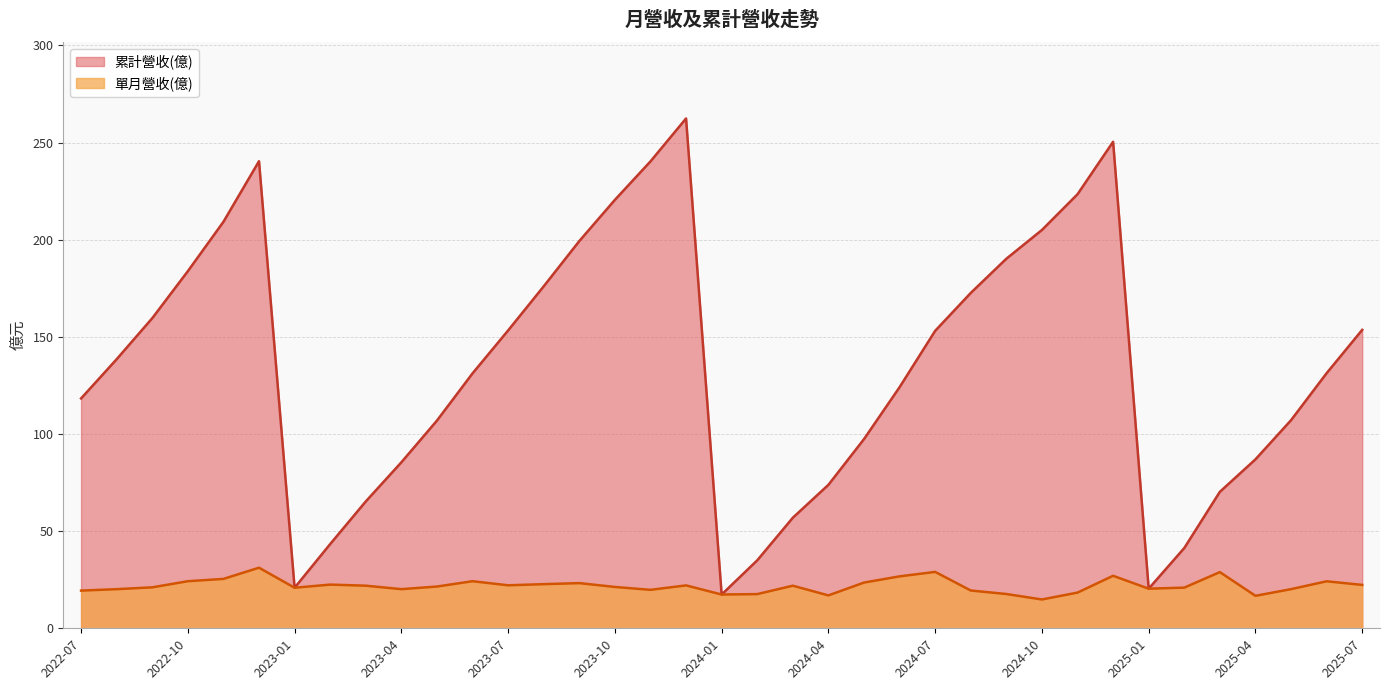

At which label does 累計營收(億) reach its peak?

2023-12